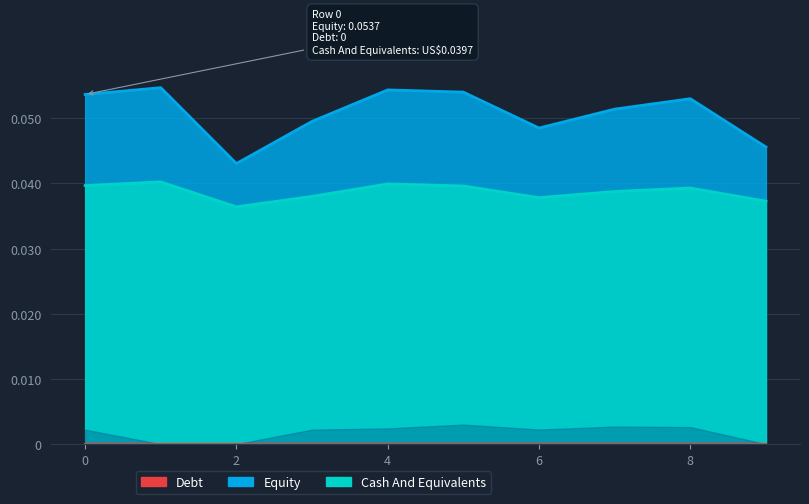

What is the sum of the col_11 values at 2 and 5?

0.1